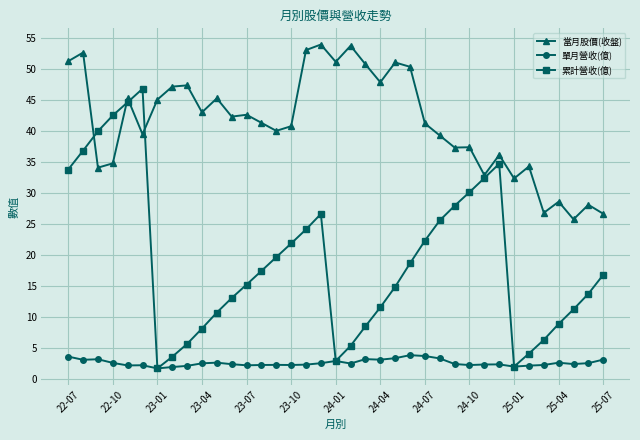

Rank the series by their maximum value, from lowest to highest.

單月營收(億), 累計營收(億), 當月股價(收盤)